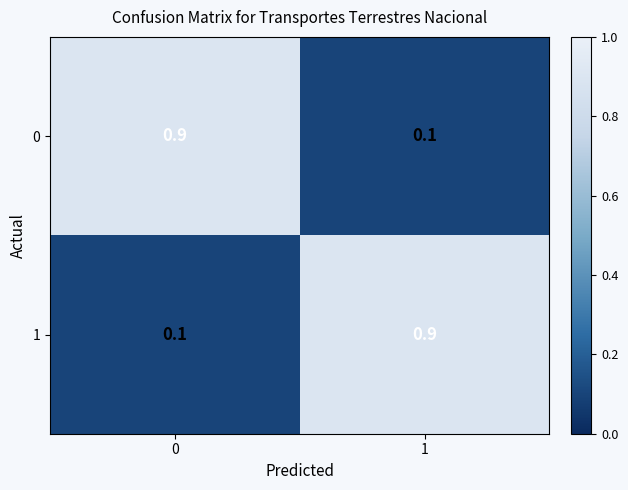

Read the 1 value at 1.

0.9